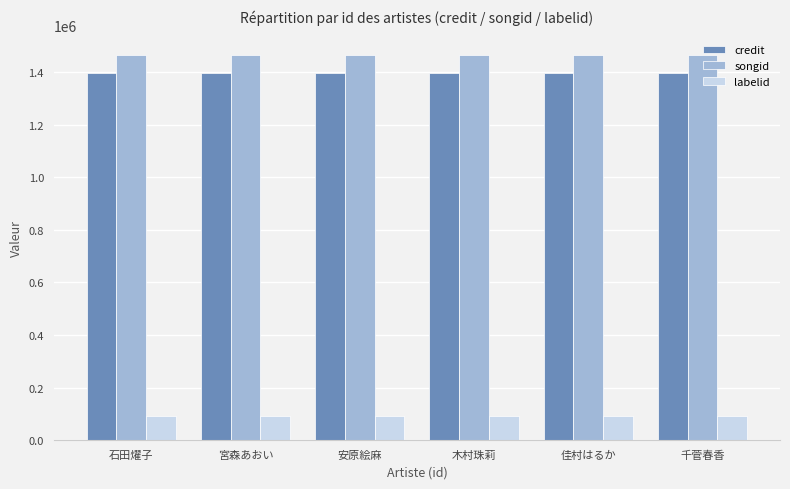

Rank the series by their maximum value, from highest to lowest.

songid, credit, labelid